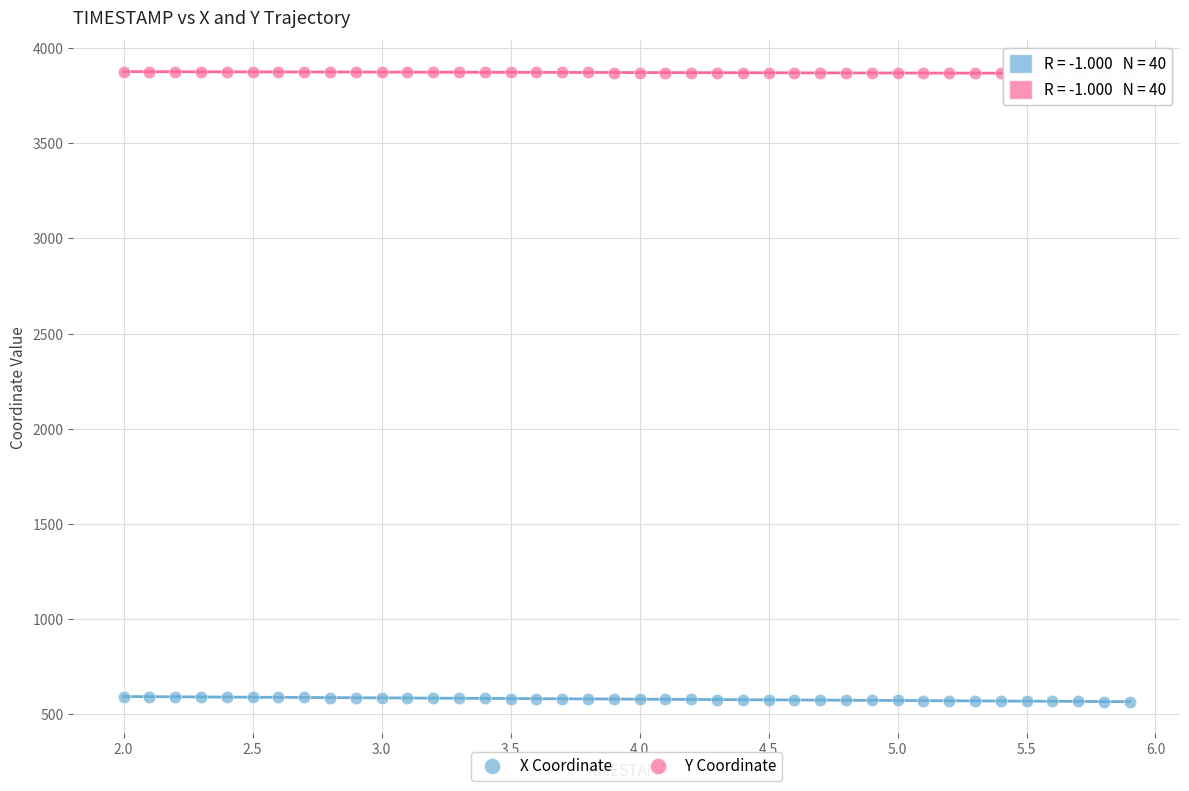

What are all the series names shown in the legend?

X Coordinate, Y Coordinate